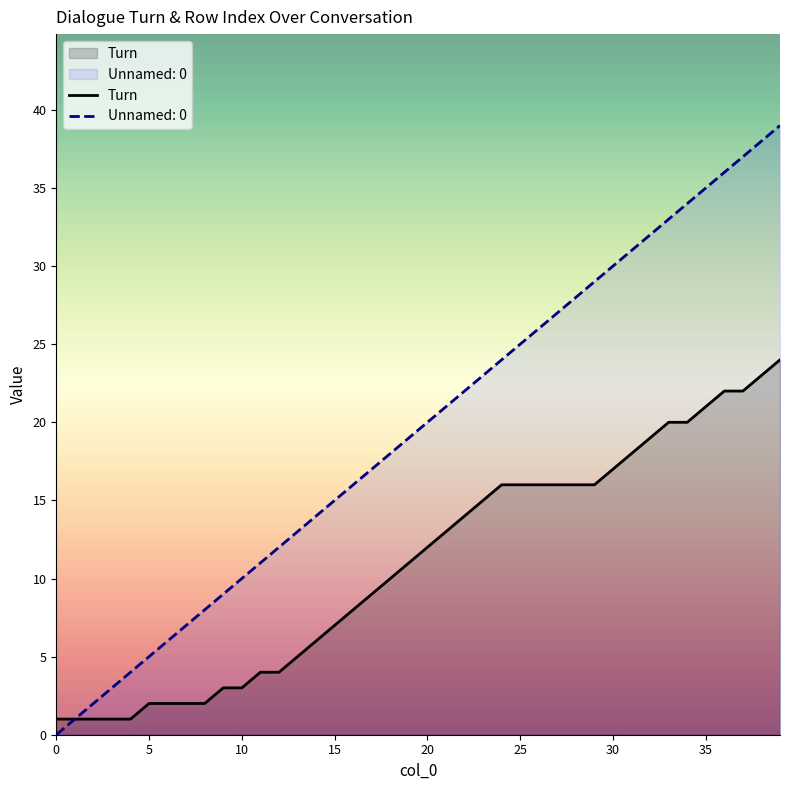

Reading right to left, list all the values displayed in this chart.

24	23	22	22	21	20	20	19	18	17	16	16	16	16	16	16	15	14	13	12	11	10	9	8	7	6	5	4	4	3	3	2	2	2	2	1	1	1	1	1